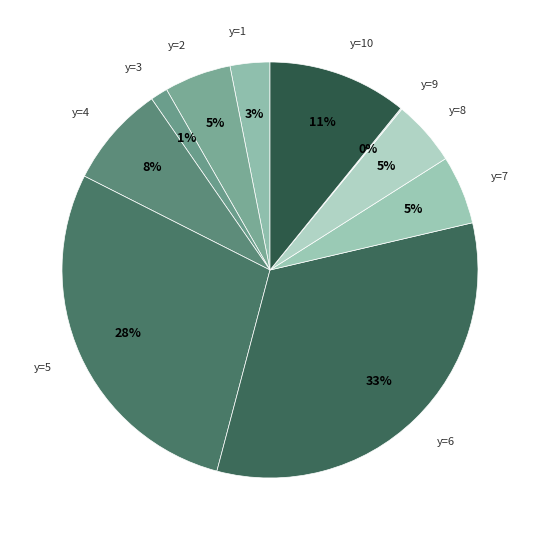

To the nearest percent, what is the difference between the y=10 and y=6 slice percentages?

22%